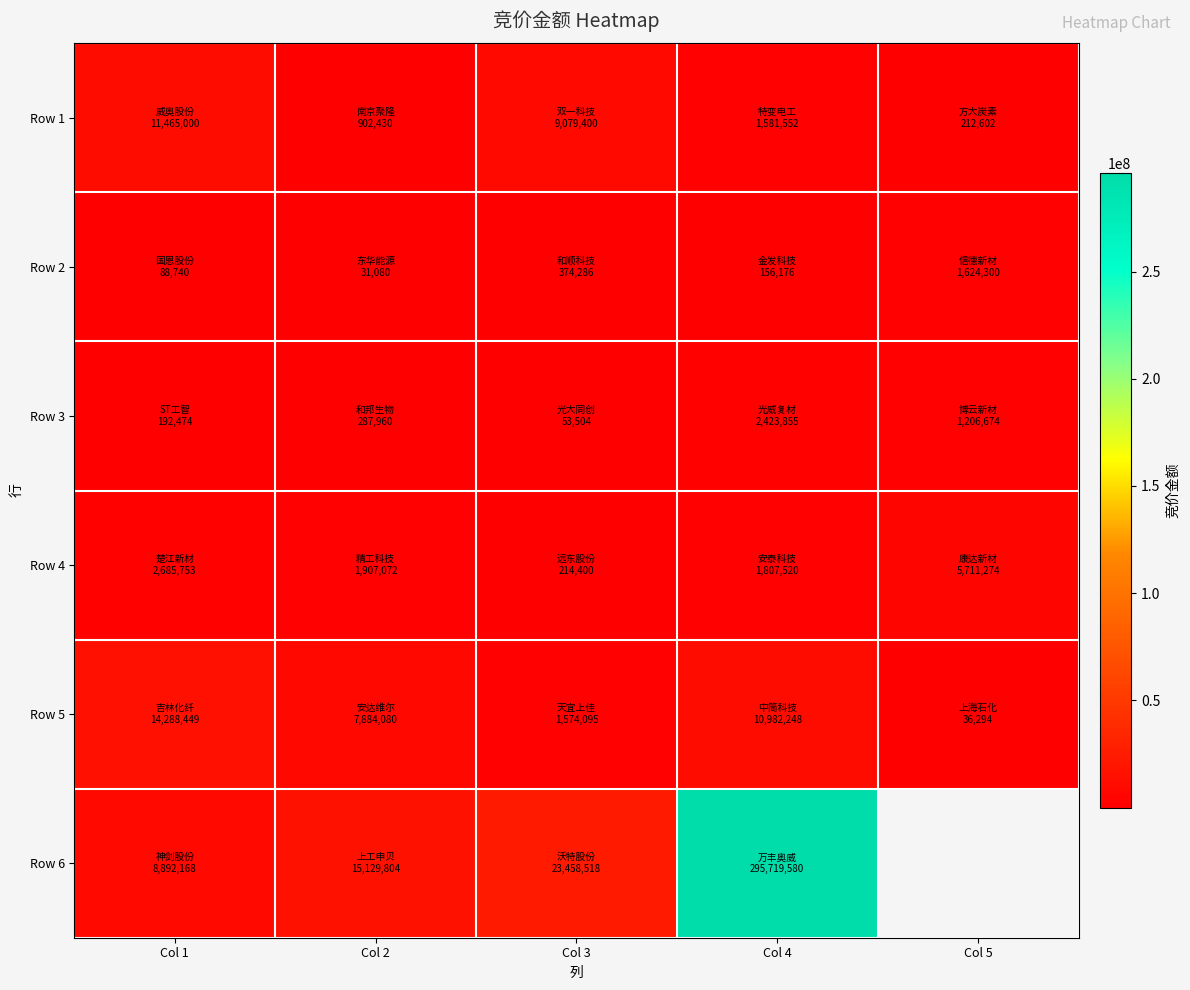

What is the spread (max minus min) of values at Col 4?

295563404.0